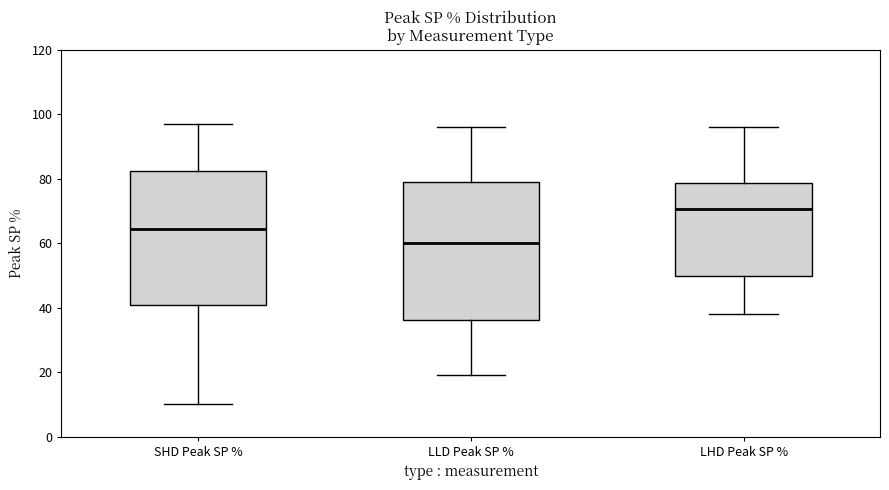

Reading left to right, transcribe this box plot: for each box, give where its median line is, the range the box spans, and where its two whiskers end, as read against the y-axis. The values are not printed on the chart, so give them approximately, as read against the axis.

SHD Peak SP %: median 64, box 40 to 82, whiskers 10 to 98
LLD Peak SP %: median 60, box 36 to 80, whiskers 20 to 96
LHD Peak SP %: median 70, box 50 to 78, whiskers 38 to 96